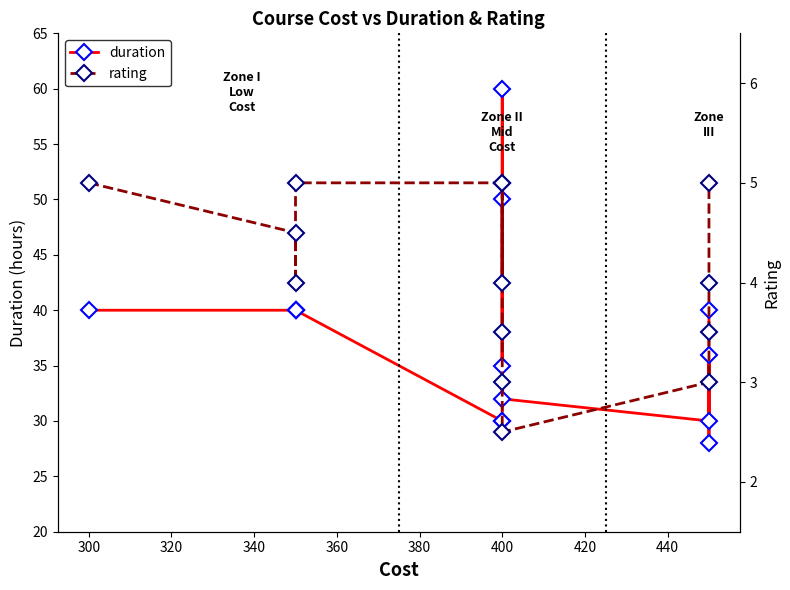

At how many categories does at least one series exceed 53?

1